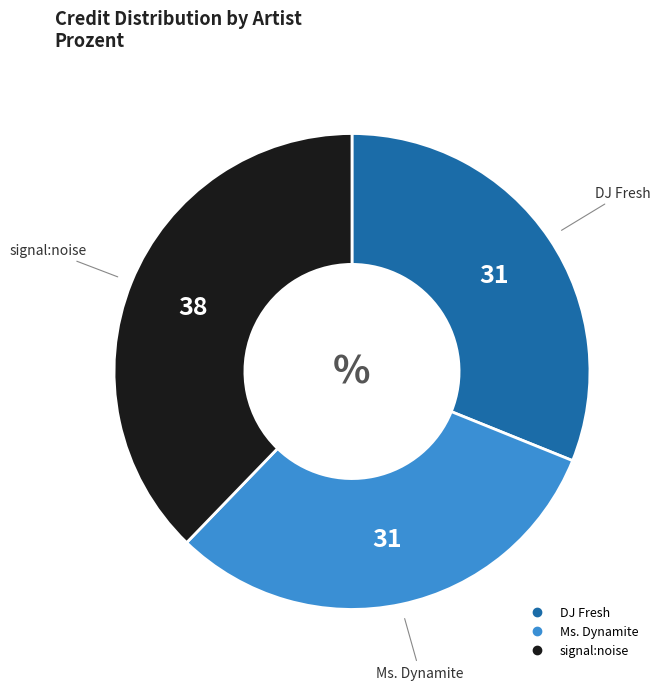

How many segments does this pie chart have?

3